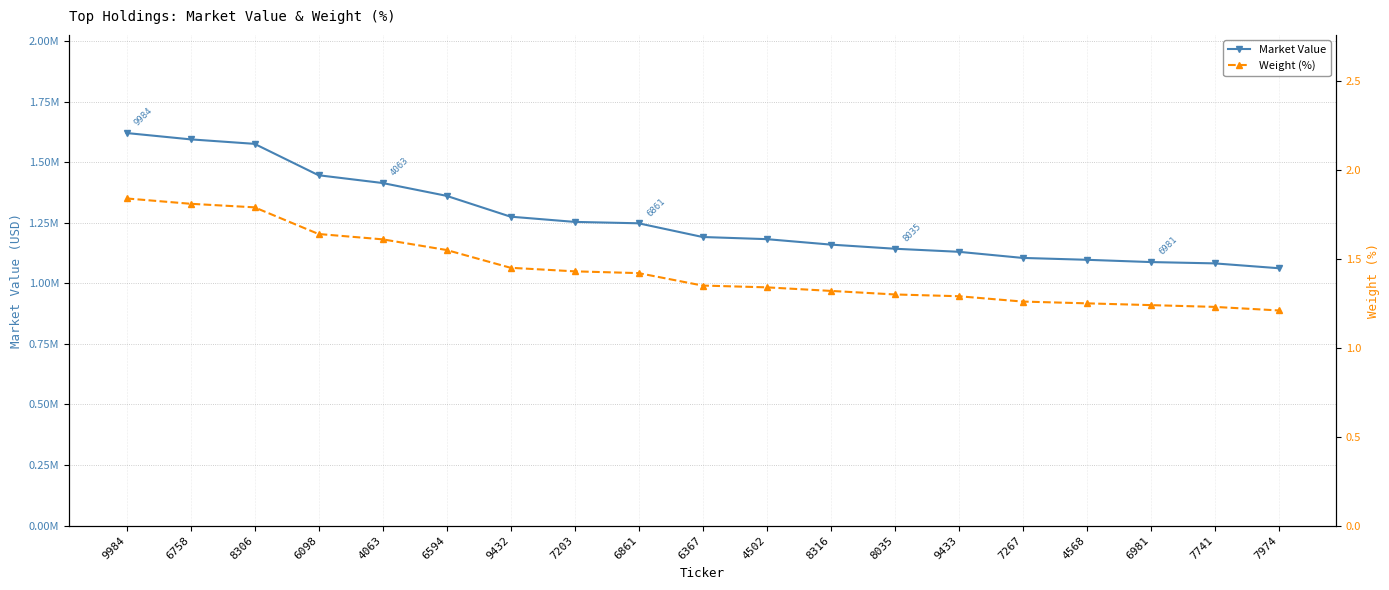

Reading right to left, list all the values displayed in this chart.

Market Value: 7974=1062796.4	7741=1082769.2	6981=1088246.1	4568=1097638.2	7267=1105332.1	9433=1130642.5	8035=1143285.1	8316=1160398.2	4502=1182877.8	6367=1191746.6	6861=1248333.8	7203=1254115.3	9432=1275685.1	6594=1361737.6	4063=1414696.8	6098=1446783.7	8306=1576438.7	6758=1594968.3	9984=1621140.3
Weight (%): 7974=1.2	7741=1.2	6981=1.2	4568=1.2	7267=1.3	9433=1.3	8035=1.3	8316=1.3	4502=1.3	6367=1.4	6861=1.4	7203=1.4	9432=1.4	6594=1.6	4063=1.6	6098=1.6	8306=1.8	6758=1.8	9984=1.8